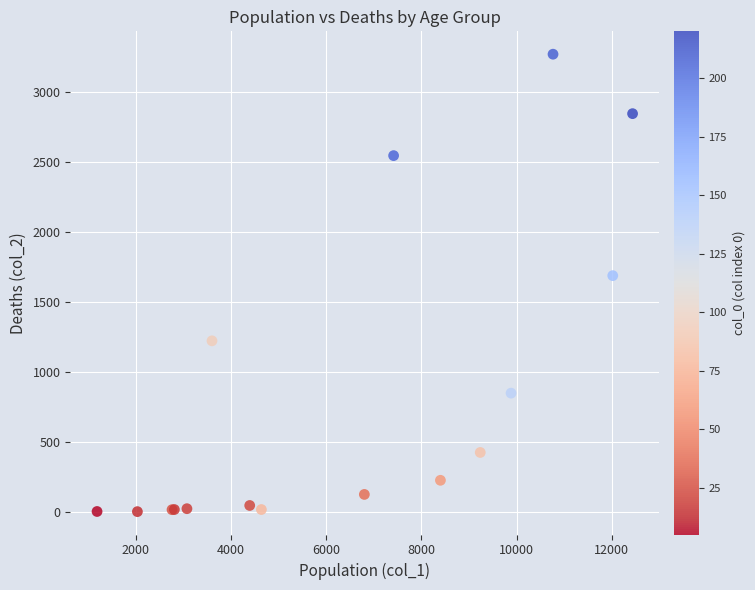

What Y value in the scatter plot is closest to 1638?

1690